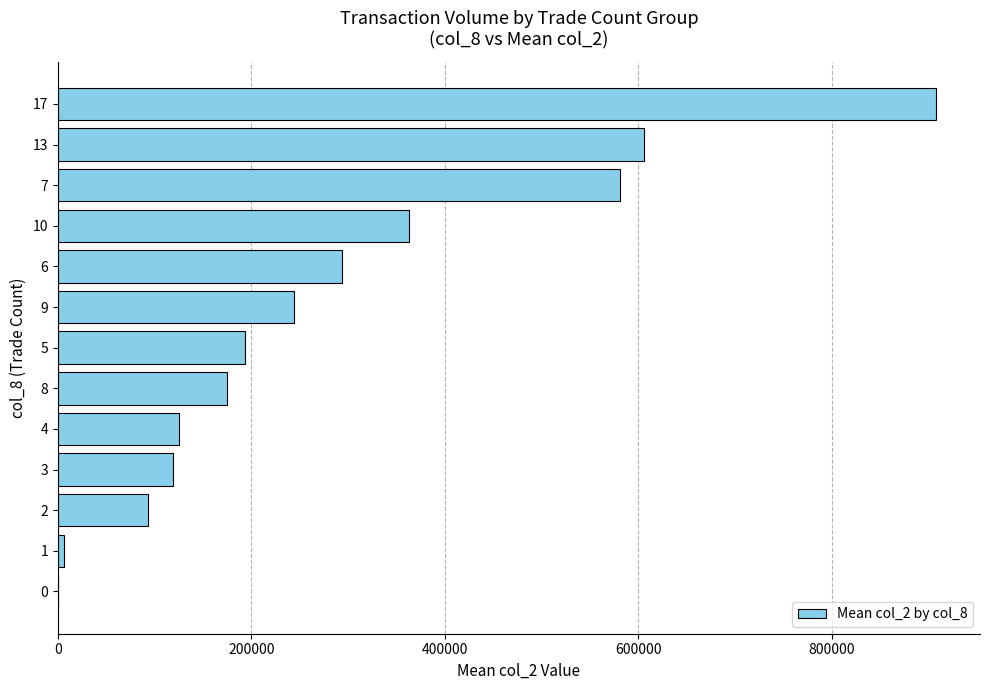

What is the maximum value shown in the chart?

908010.0